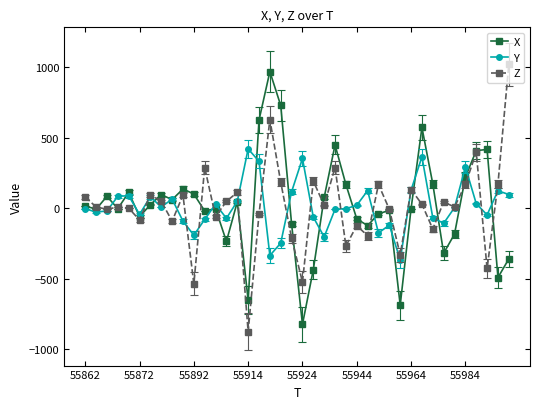

What is the lowest value of the X series?

-824